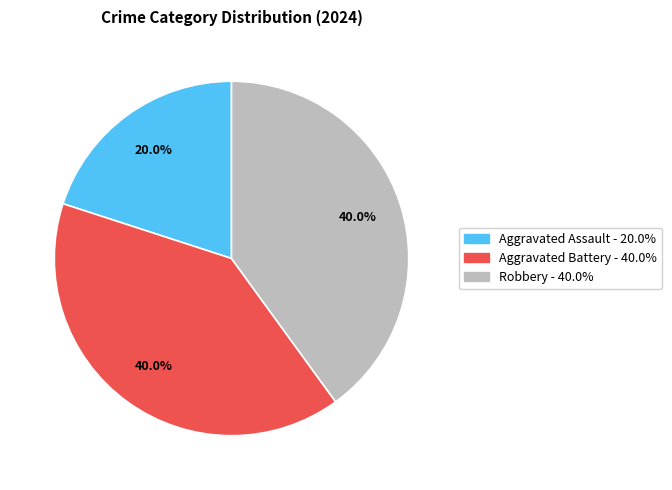

Approximately how many times larger is the value at Aggravated Assault compared to Aggravated Battery?

0.5